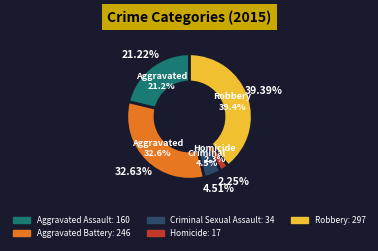

Is the sum of Homicide and Aggravated Assault greater than half?

No